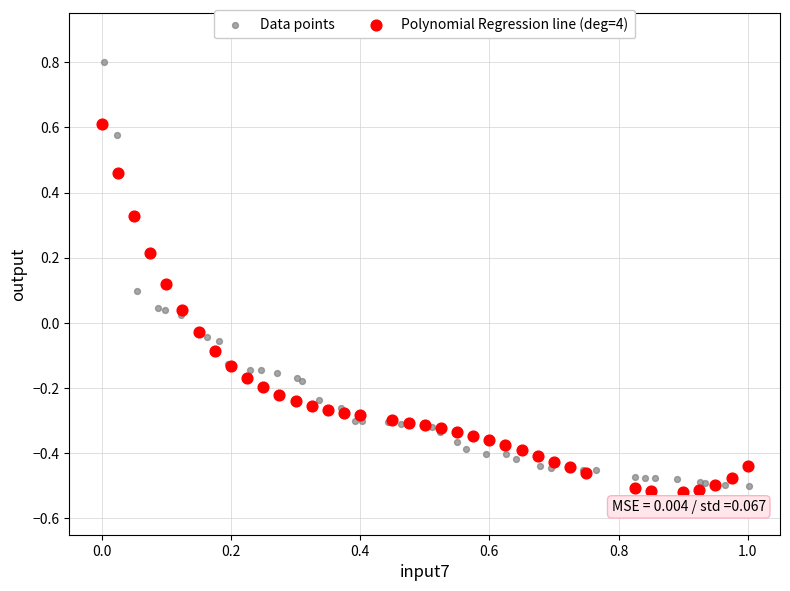

Which series has the widest spread of Y values?

Data points